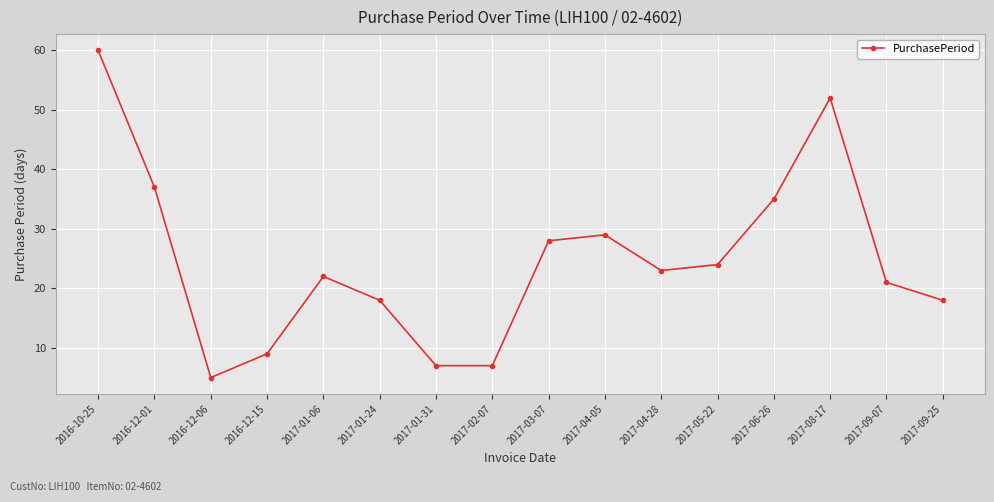

How many interior local peaks (higher than both neighbors) does the data have?

3